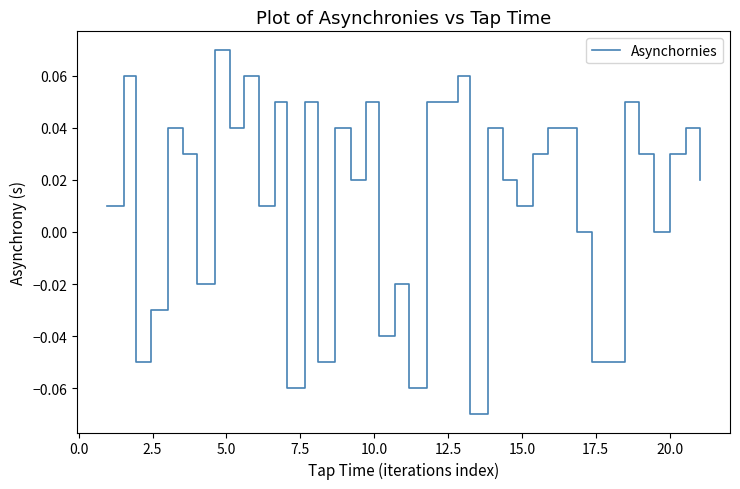

How many interior local peaks (higher than both neighbors) does the data have?

13